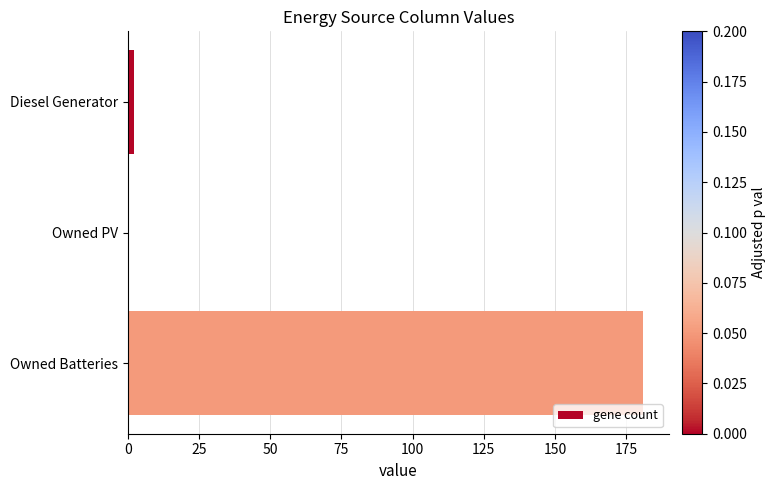

What is the approximate value at Owned Batteries?

181.0